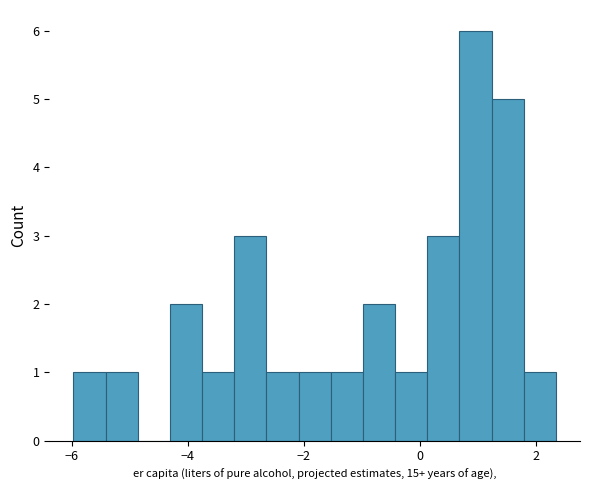

Around what value on the x-axis is the tallest bar? Give the approximate position of its centre, as read against the axis.

1.0